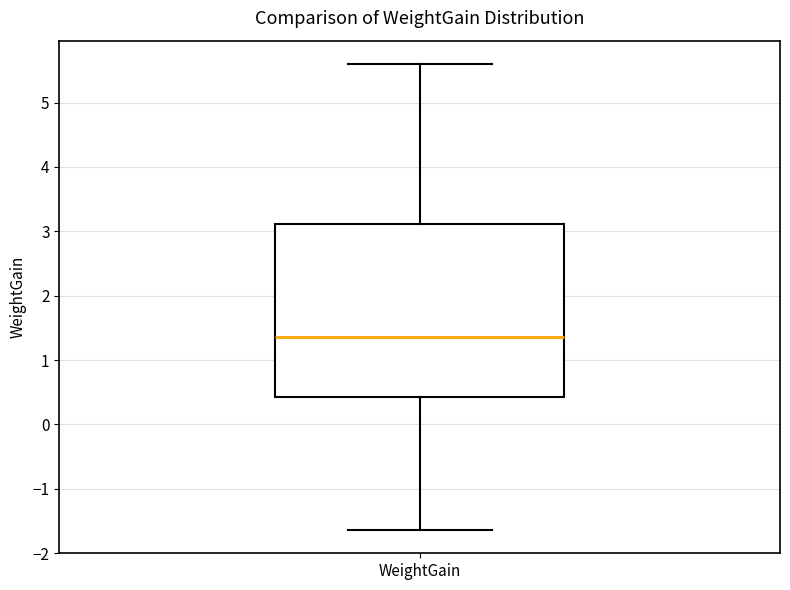

Where does the lower whisker of the box for WeightGain end on the y-axis? The values are not printed on the chart, so give them approximately, as read against the axis.

-1.6